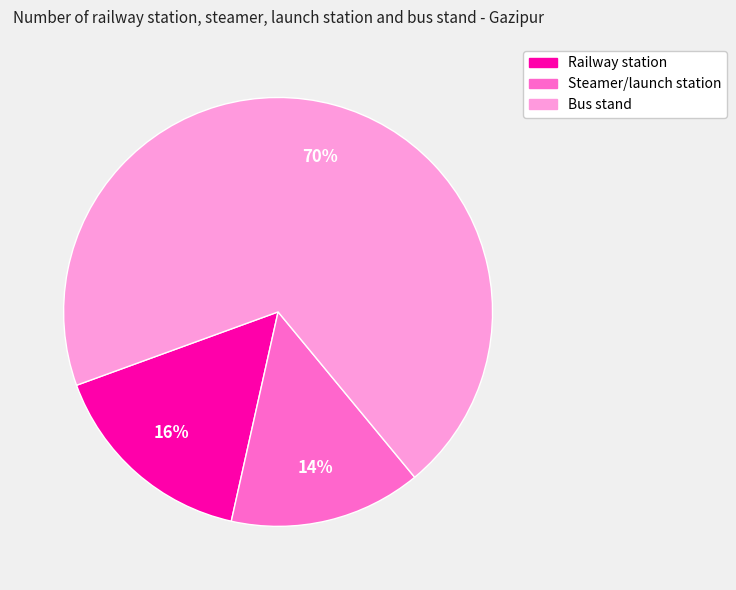

Is there a majority slice in this chart?

Yes